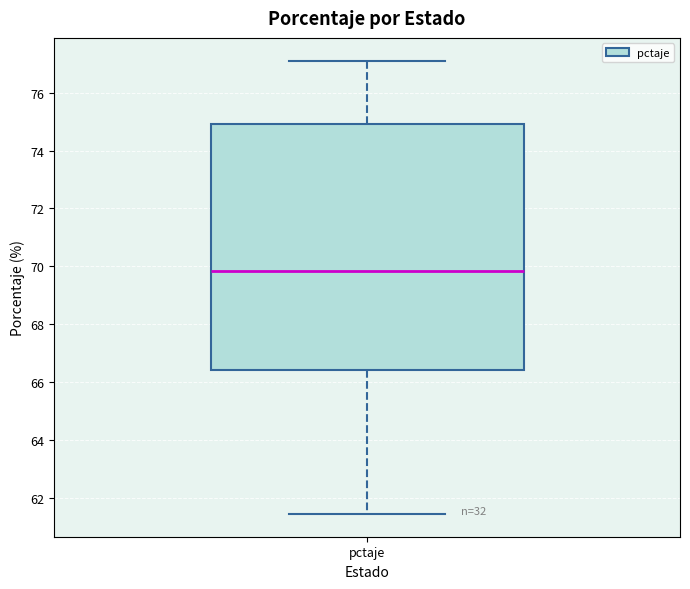

Where does the upper whisker of the box for pctaje end on the y-axis? The values are not printed on the chart, so give them approximately, as read against the axis.

77.2